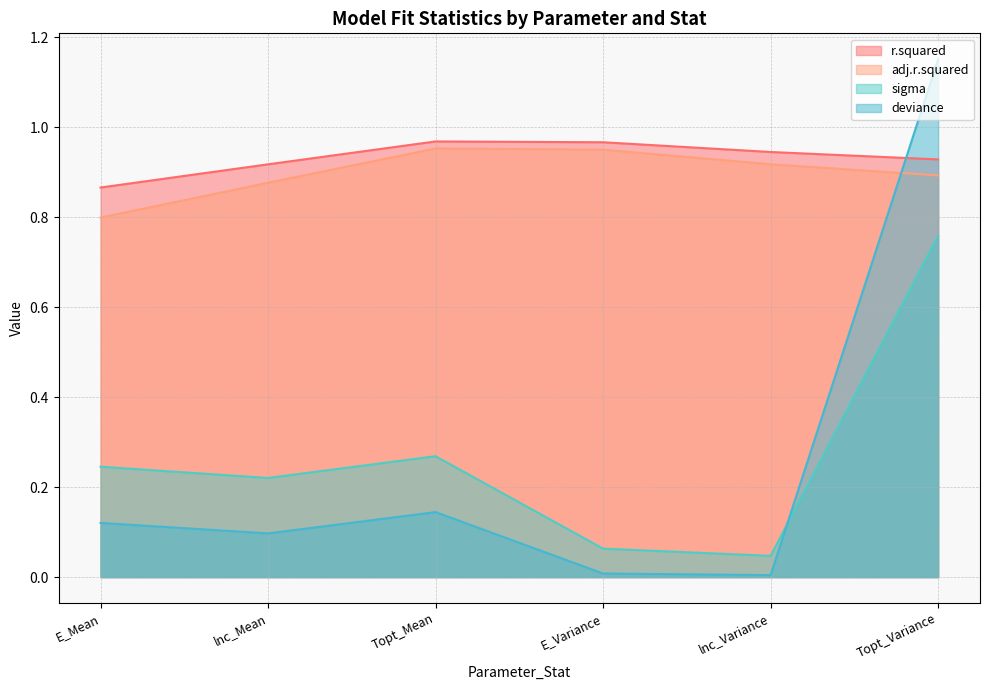

True or false: sigma and r.squared cross at least once.

False